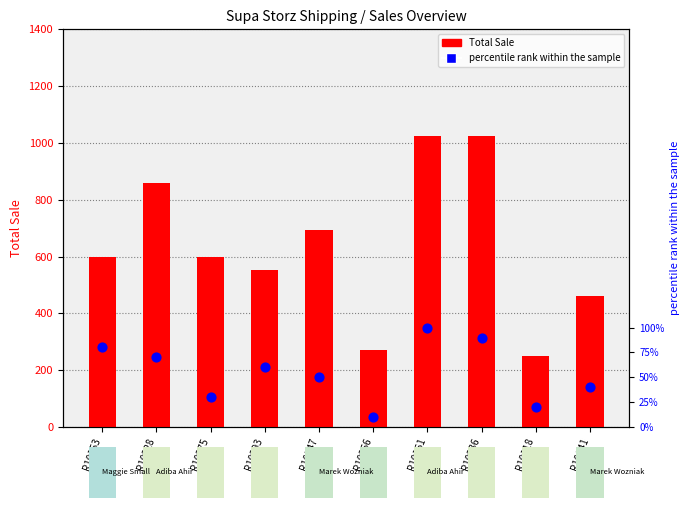

What are all the series names shown in the legend?

Total Sale, percentile rank within the sample